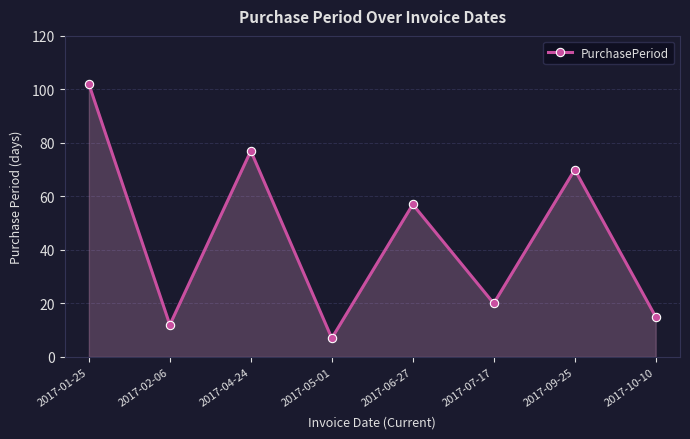

Where is the first local minimum?

2017-02-06